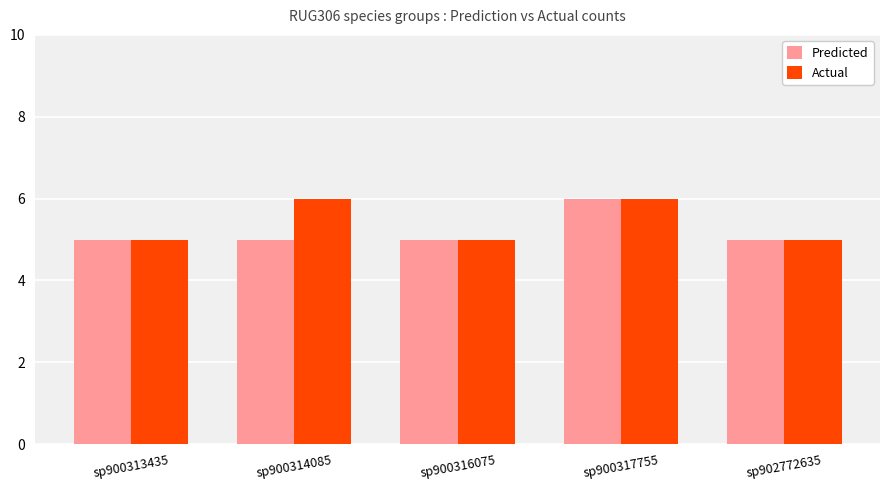

How many series are shown in this chart?

2